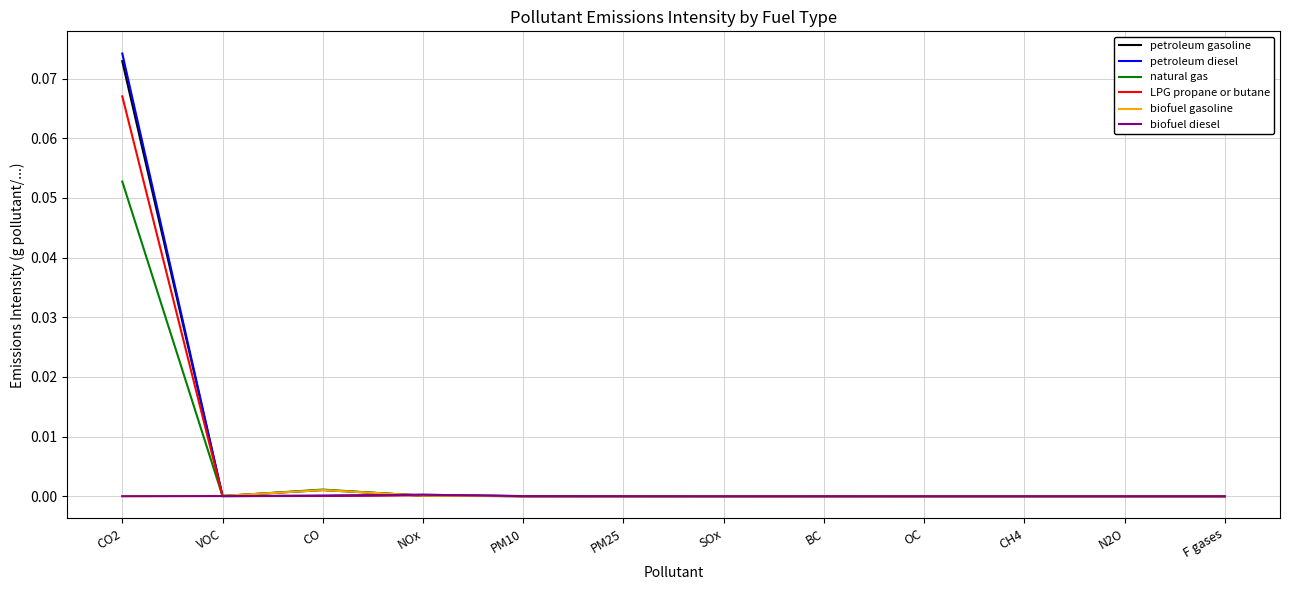

Which category has the highest value across all series?

CO2